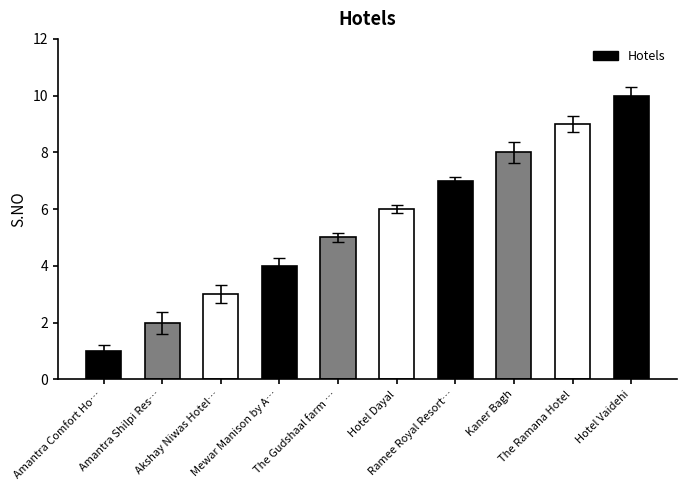

Rank the categories by value from lowest to highest.

Amantra Comfort Ho…, Amantra Shilpi Res…, Akshay Niwas Hotel…, Mewar Manison by A…, The Gudshaal farm …, Hotel Dayal, Ramee Royal Resort…, Kaner Bagh, The Ramana Hotel, Hotel Vaidehi